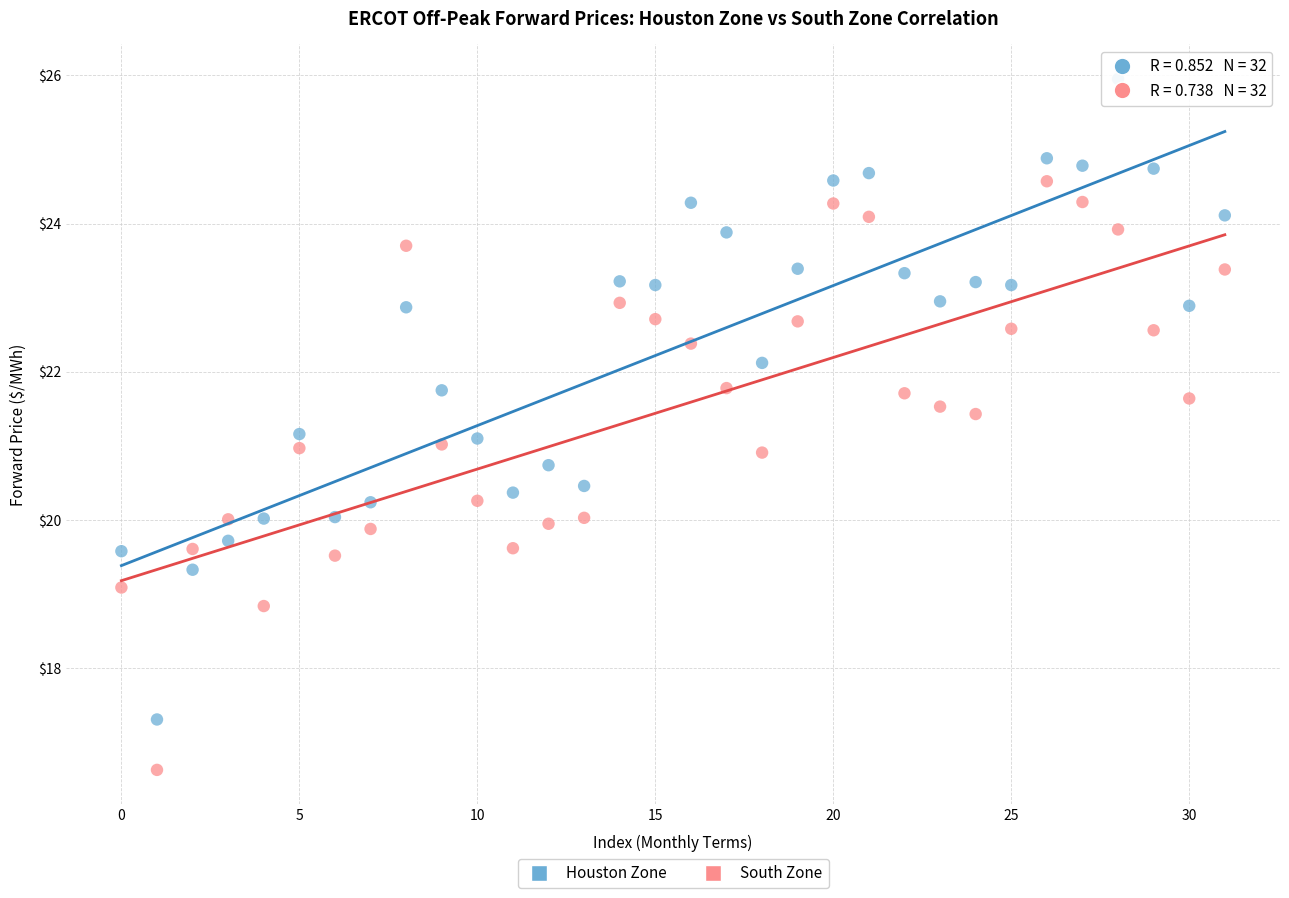

Across all data points, what is the range of Y values (max minus min)?

9.3